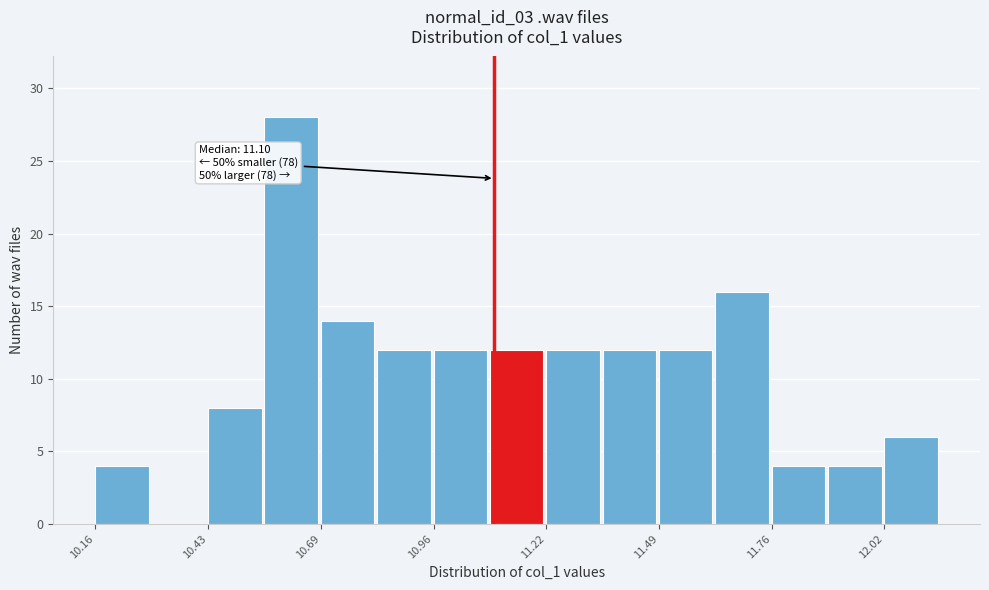

Read against the x-axis, roughly where is the centre of the tallest bar?

10.60